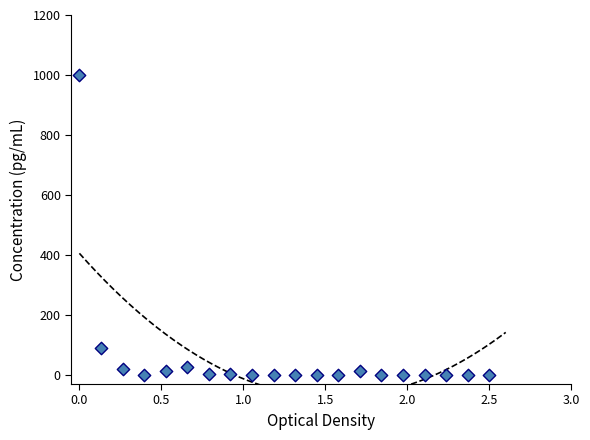

What Y value in the scatter plot is closest to 500?

91.6